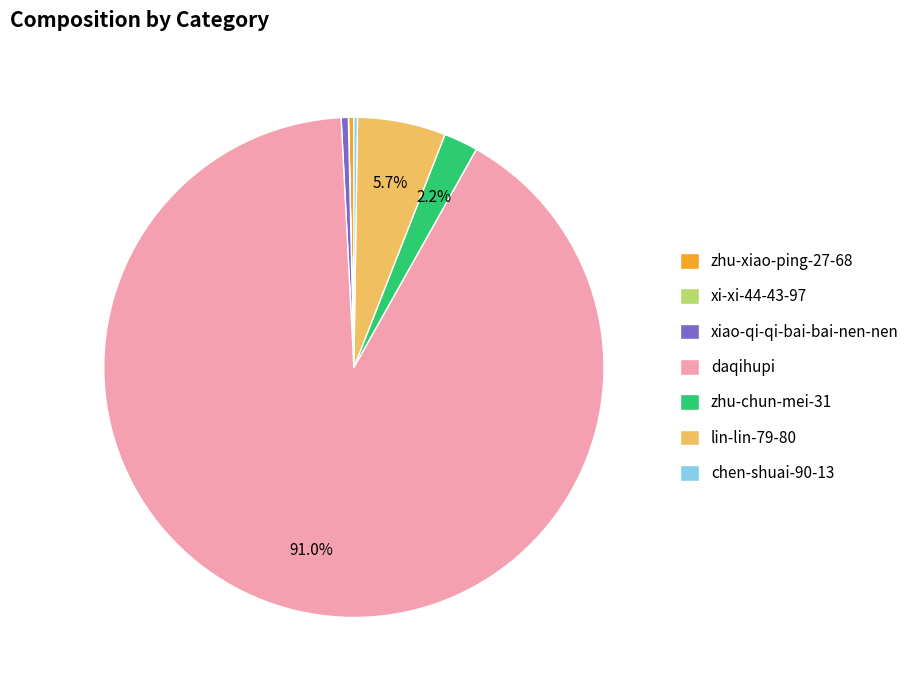

Which category has the biggest portion of the pie?

daqihupi